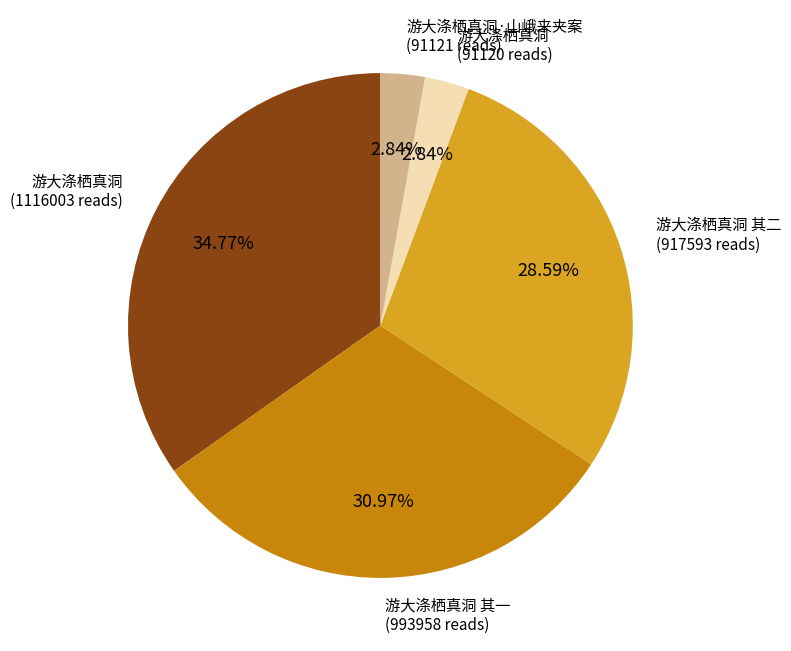

Does any single category account for the majority?

No